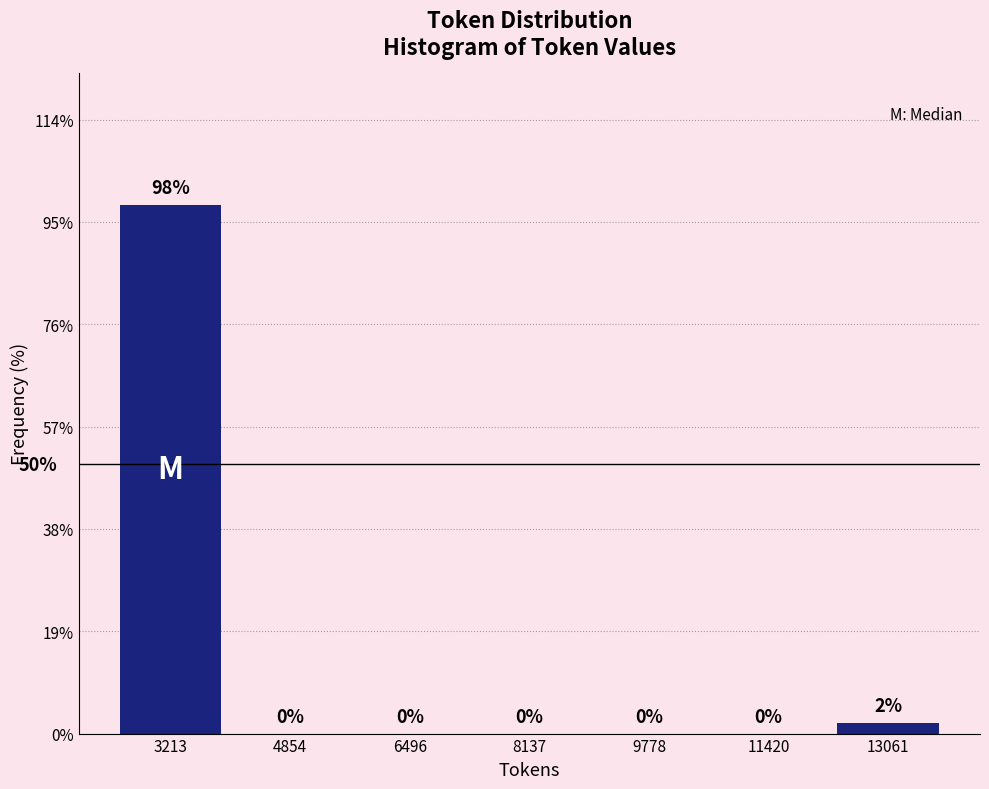

Over which range of the x-axis is the bar tallest?

2400 to 4000